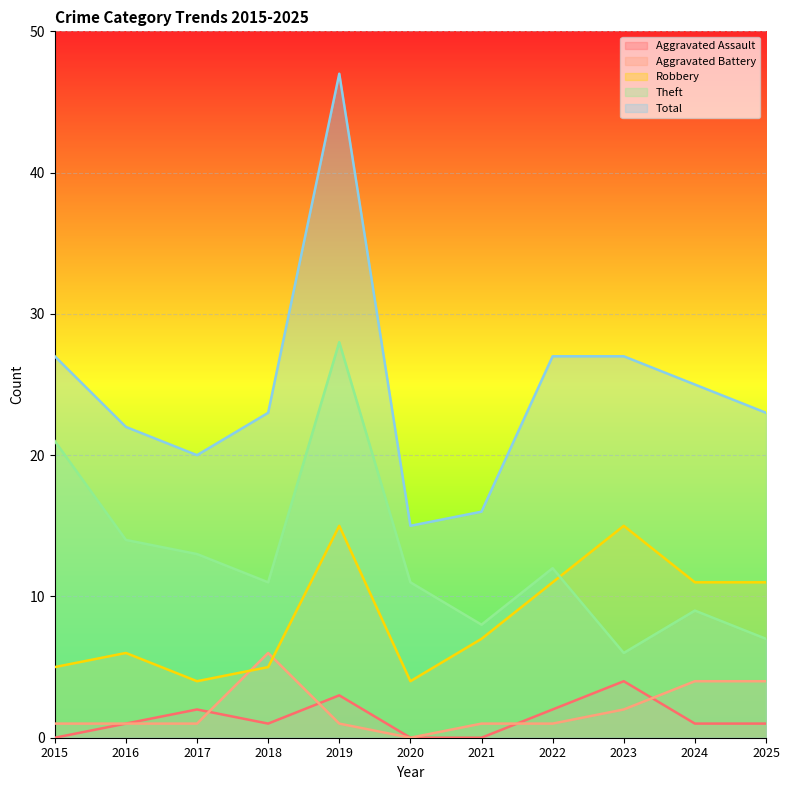

The value of Total at 2021 is 16. True or false?

True